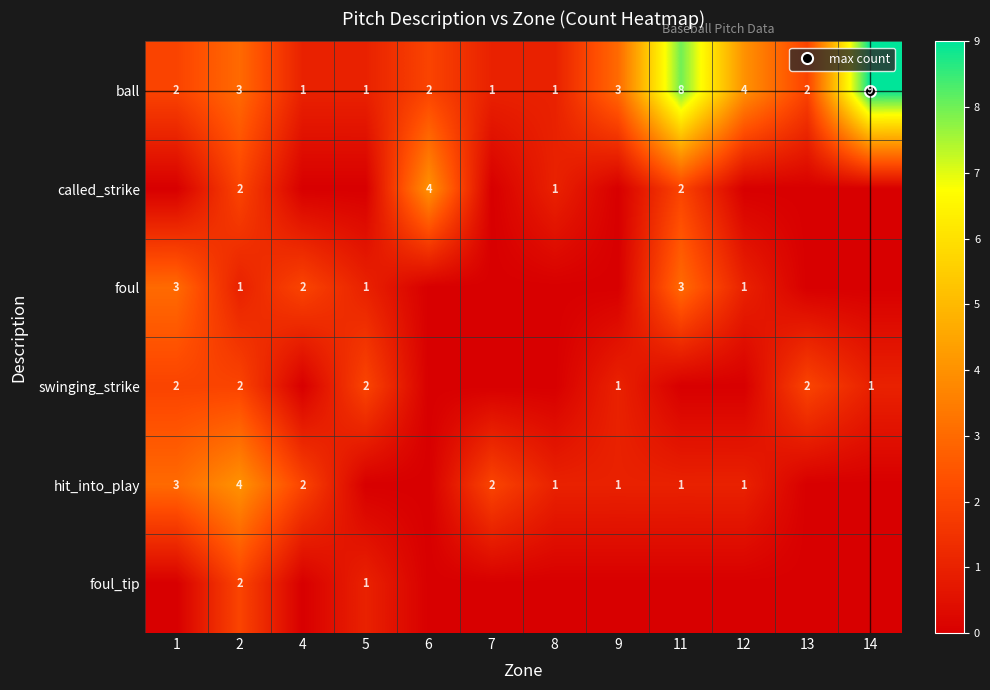

At which label is foul_tip closest to 1?

5